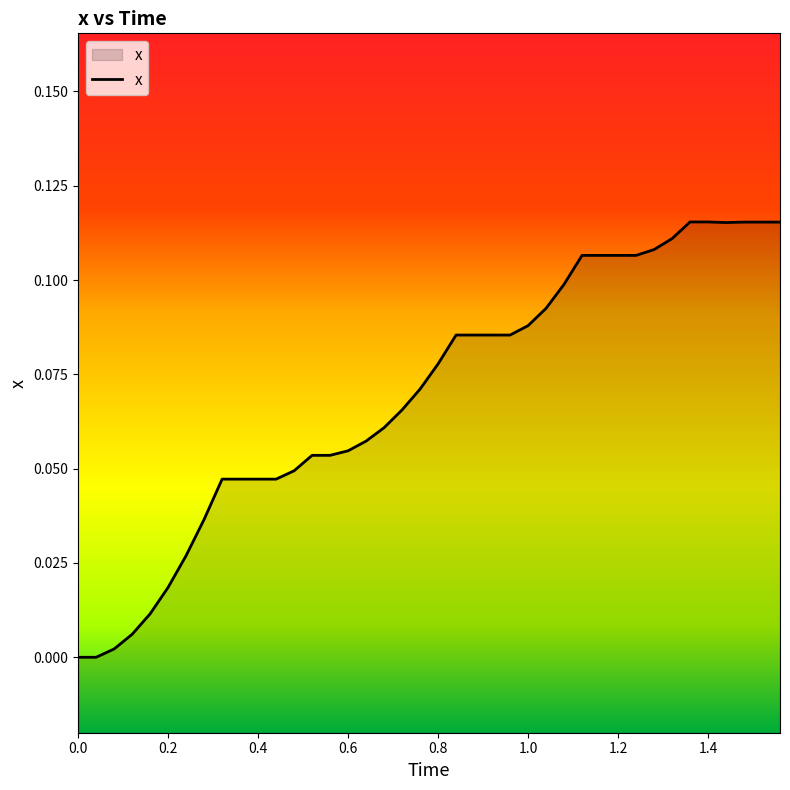

True or false: the data shows 0.0 at 0.6.

False